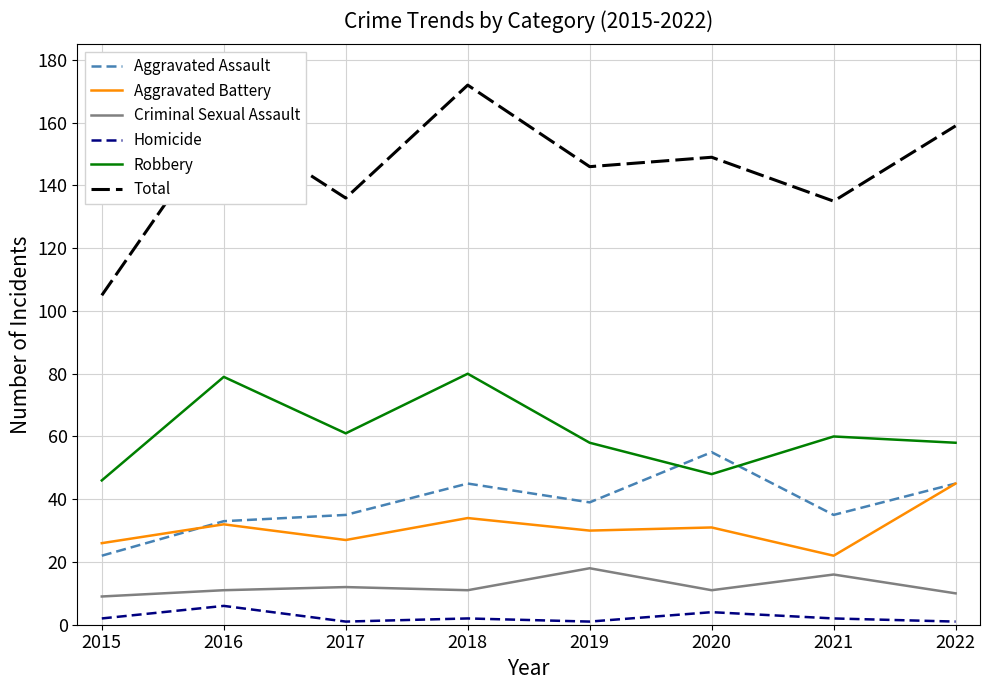

Which series has the largest total across all categories?

Total